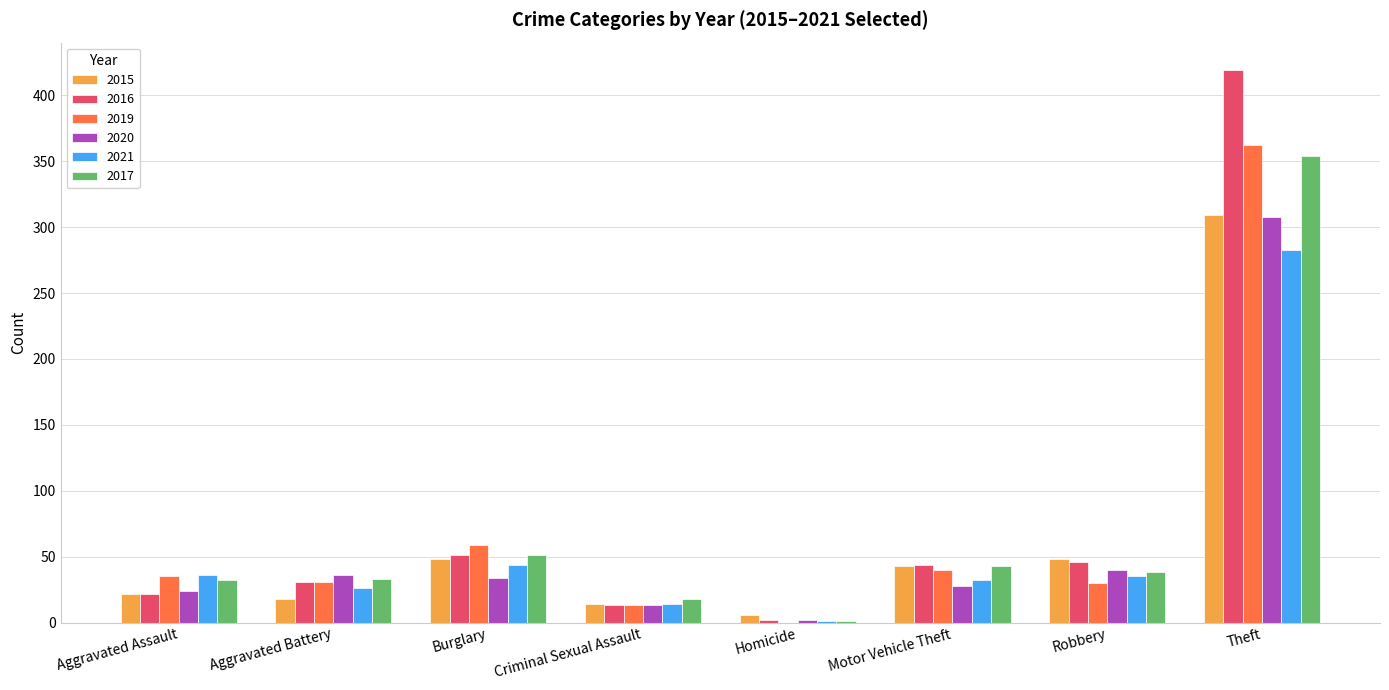

Which category has the highest value in the 2016 series?

Theft